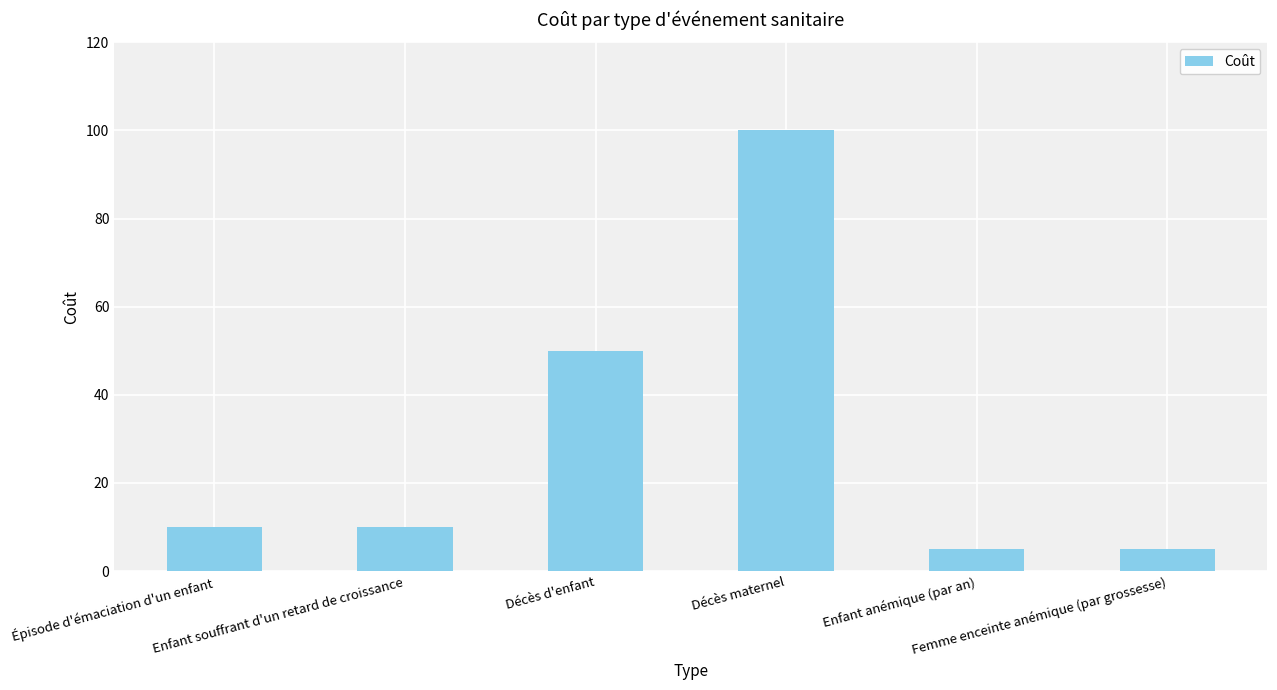

Reading left to right, list all the values displayed in this chart.

10	10	50	100	5	5